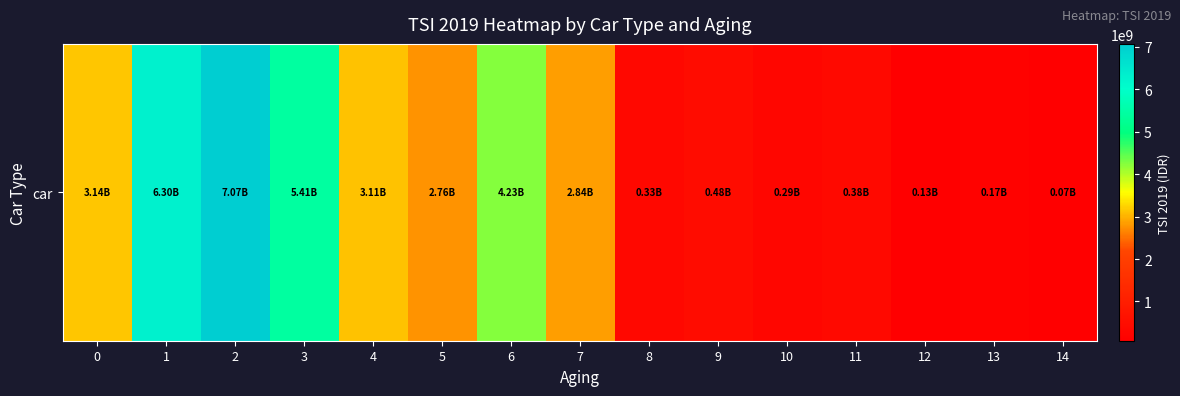

The chart shows a value of 2838701000 at 7. True or false?

True